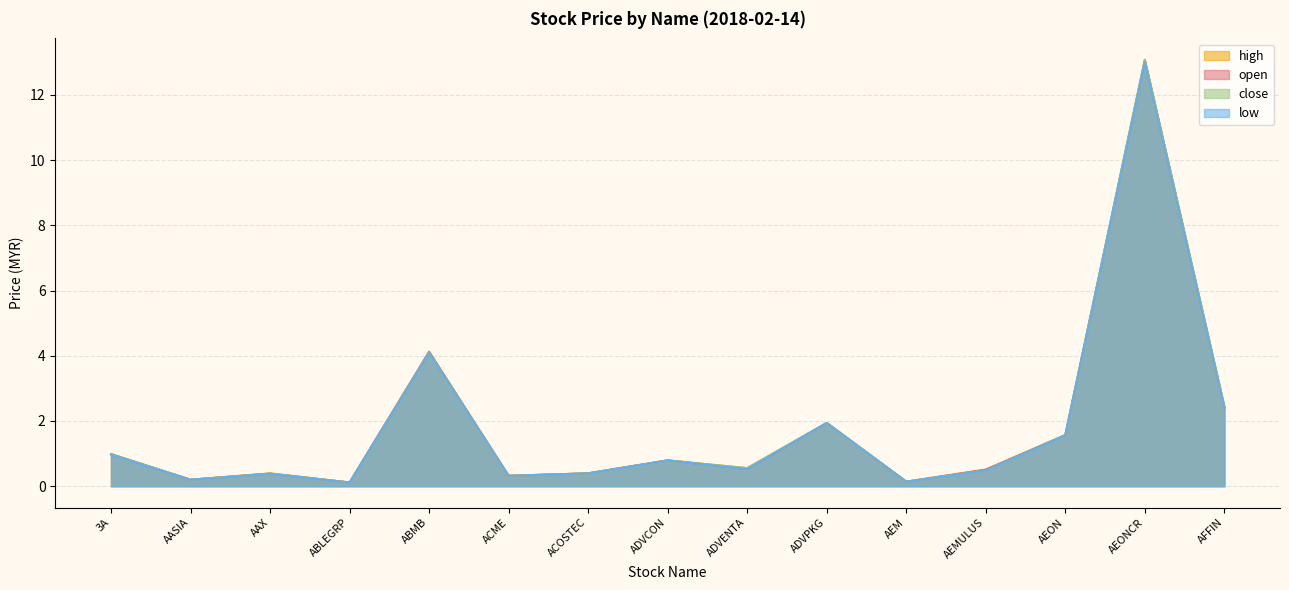

What is the total value across all series at ABLEGRP?

0.5